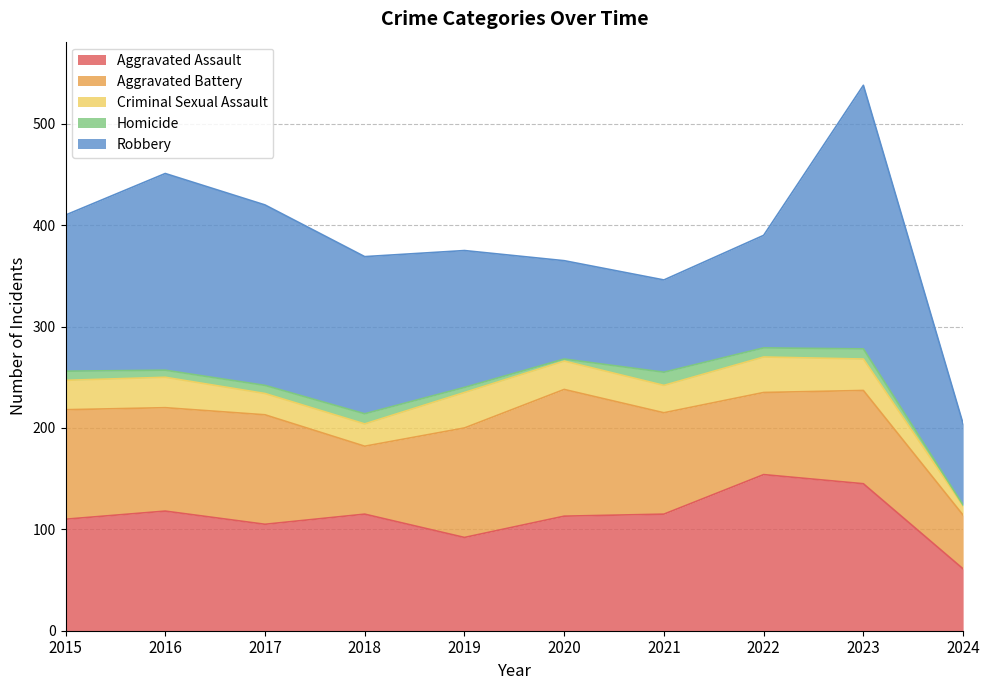

At how many categories does at least one series exceed 154?

4